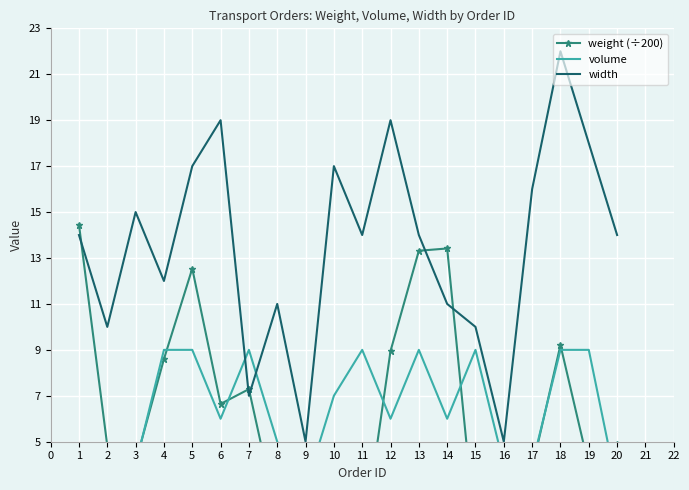

Count the volume values in the range 4 to 9.

16